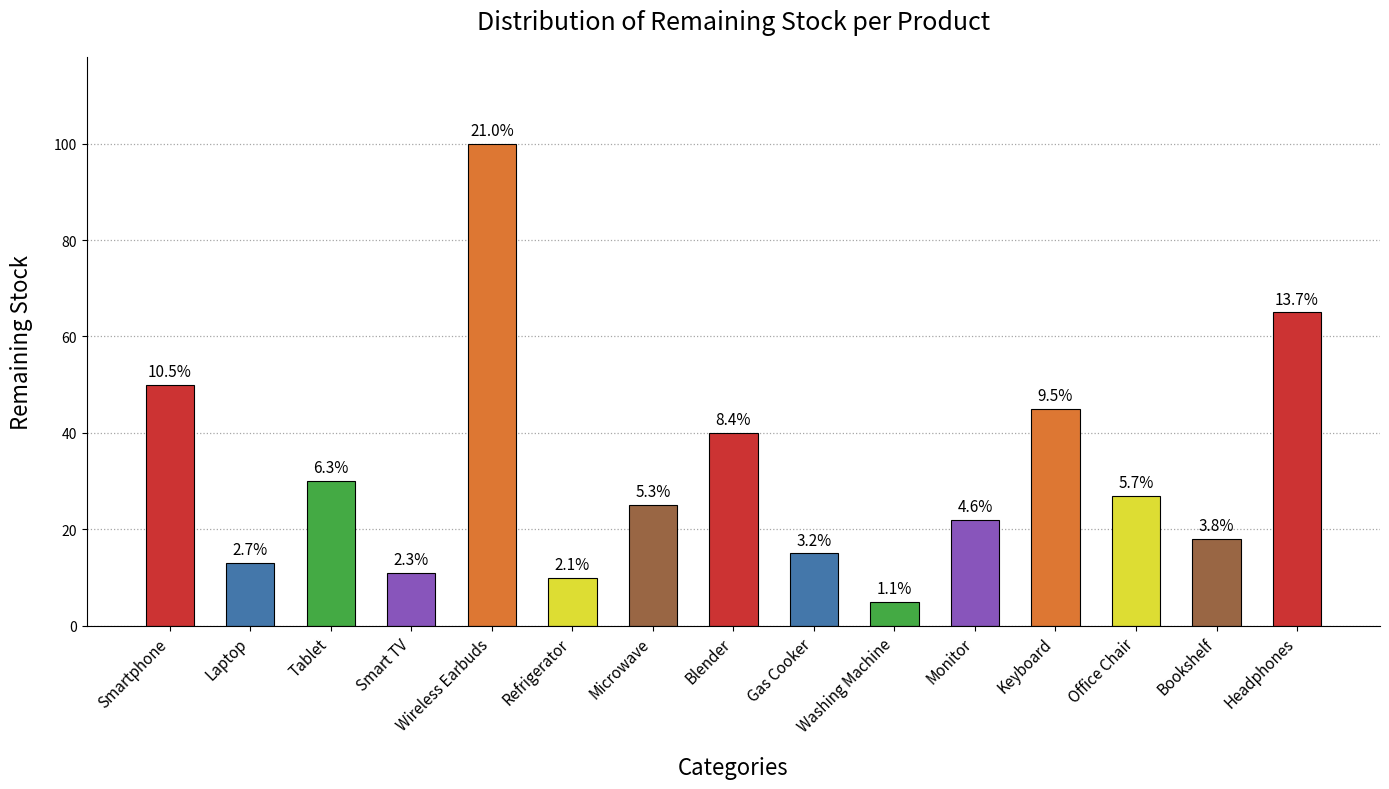

True or false: the data shows 100 at Wireless Earbuds.

True